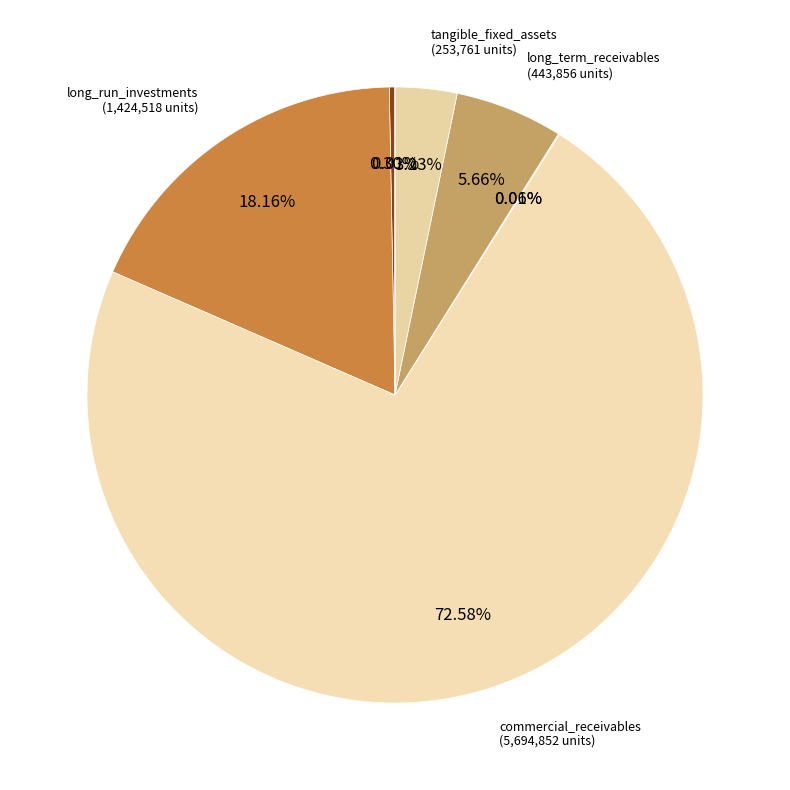

Which category has the biggest portion of the pie?

commercial_receivables